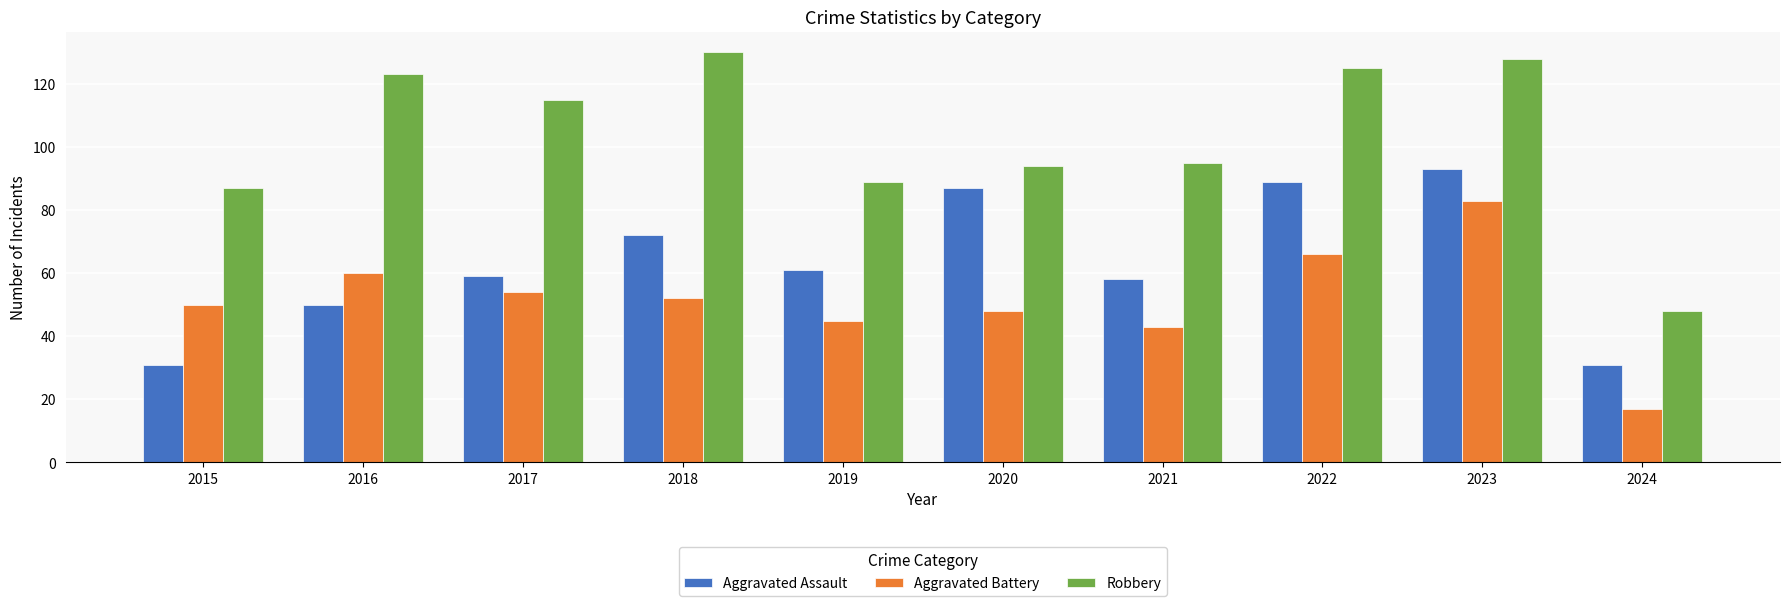

What is the approximate value of Aggravated Battery at 2022?

66